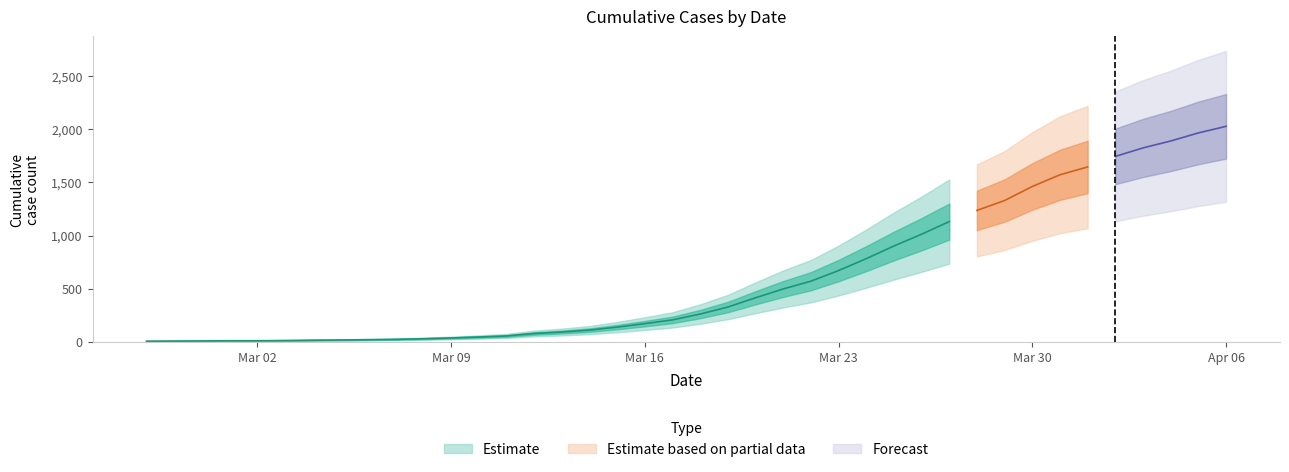

What is the difference between the maximum and minimum values?

2021